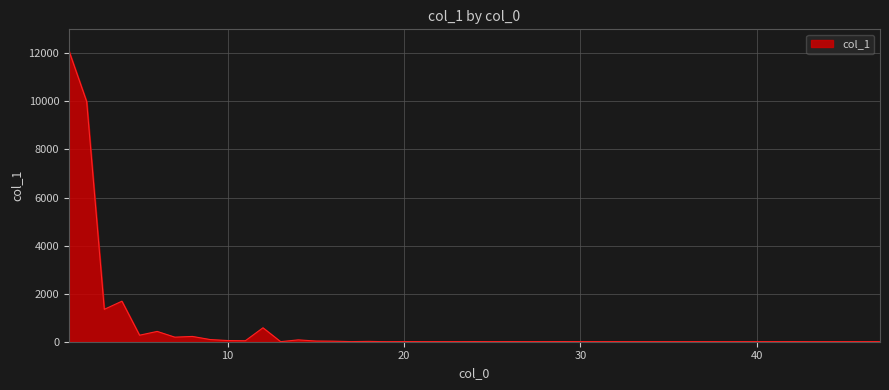

What is the difference between the maximum and minimum values?

12094